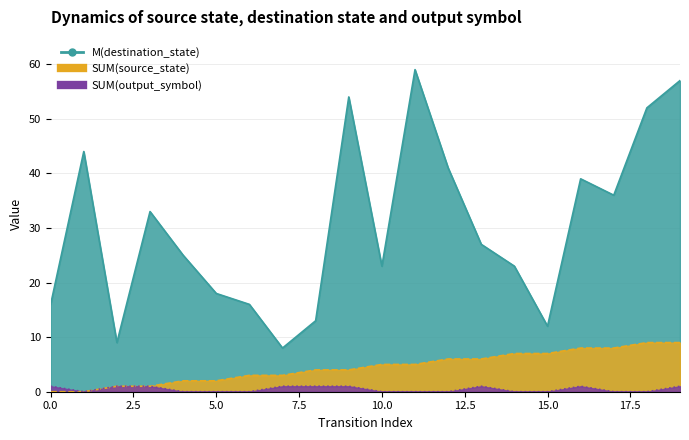

Where is the first local minimum for destination_state?

2